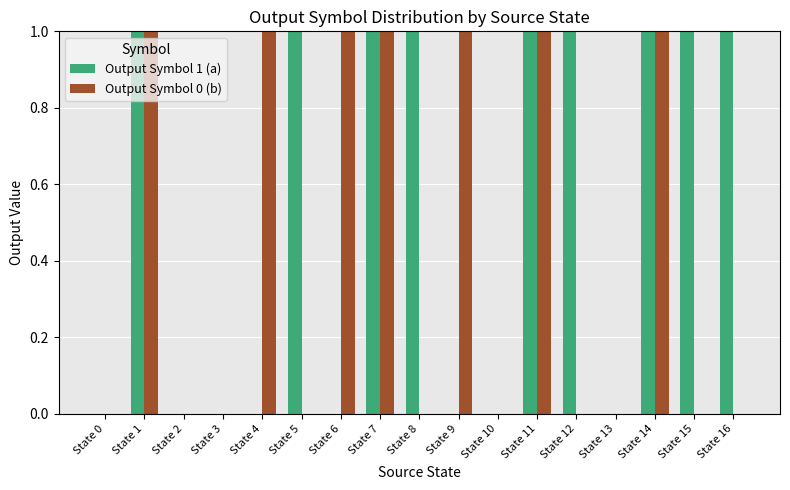

Count the number of data series in this chart.

2